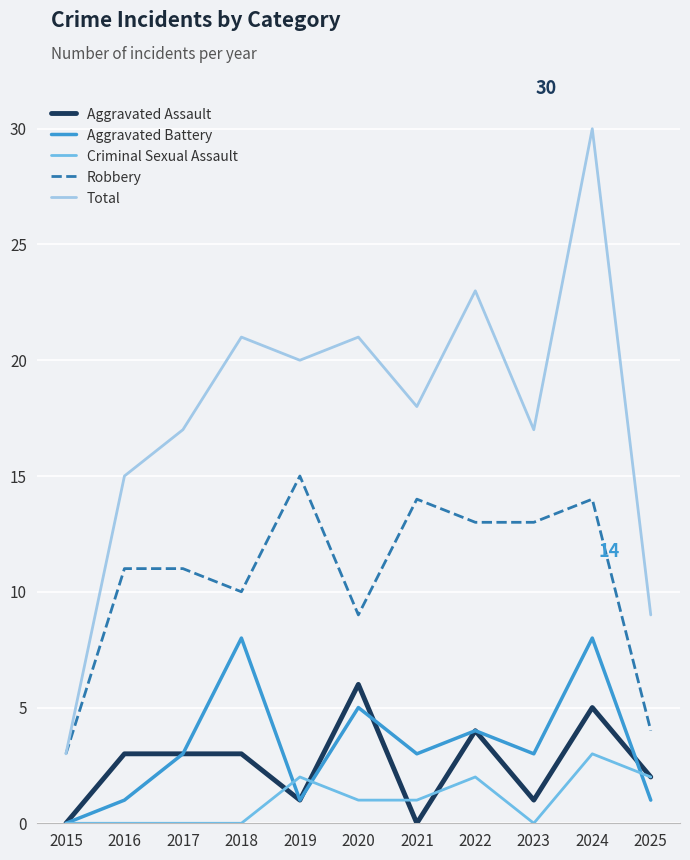

True or false: Total has a value of 17 at 2023.

True